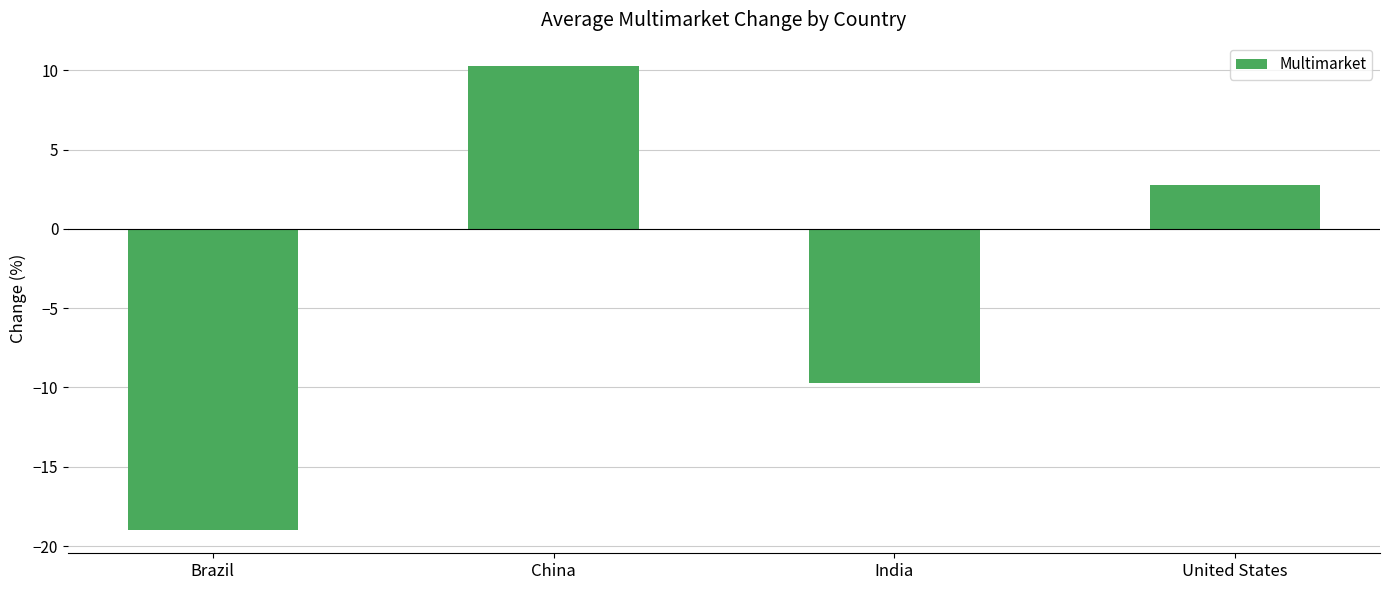

Reading right to left, what are all the values shown in this chart?

United States=2.7	India=-9.7	China=10.3	Brazil=-19.0